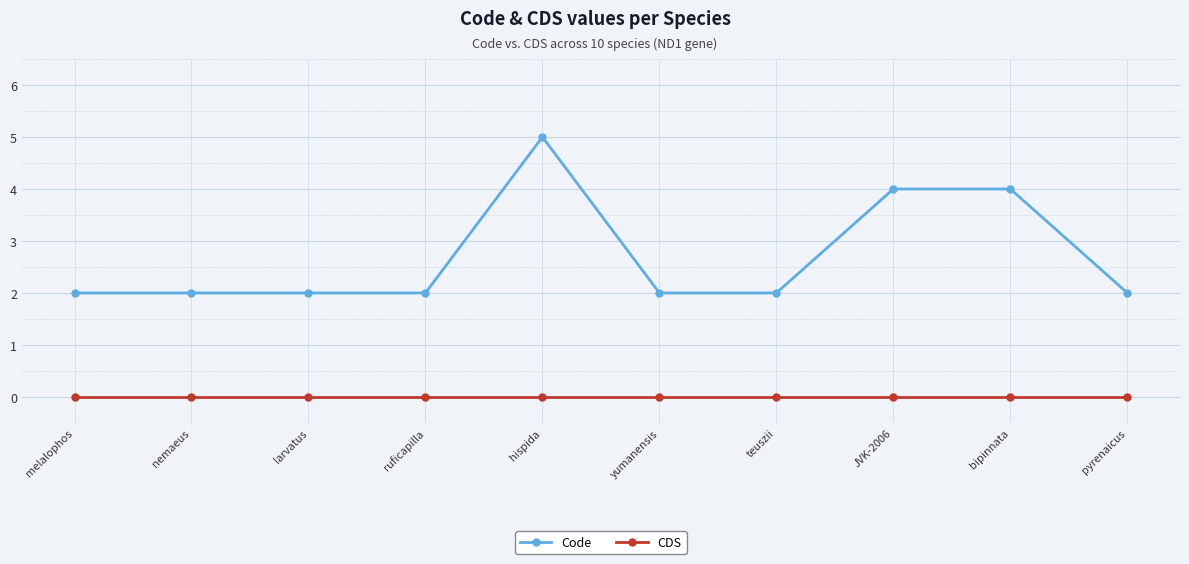

What is the total value across all series at teuszii?

2